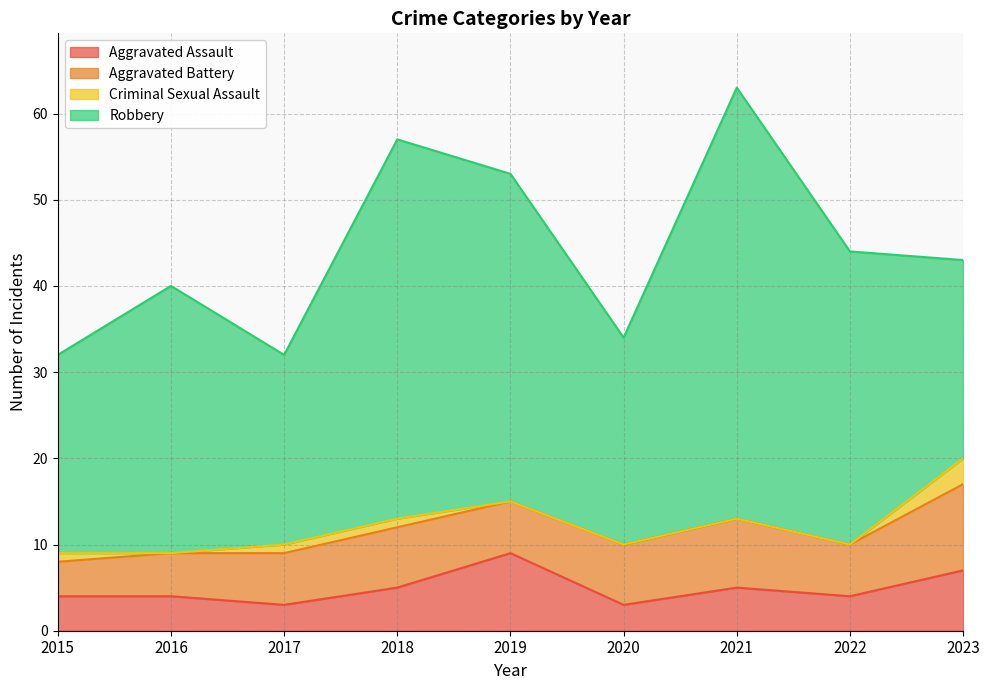

Reading left to right, extract all data points from this chart.

Aggravated Assault: 2015=4	2016=4	2017=3	2018=5	2019=9	2020=3	2021=5	2022=4	2023=7
Aggravated Battery: 2015=4	2016=5	2017=6	2018=7	2019=6	2020=7	2021=8	2022=6	2023=10
Criminal Sexual Assault: 2015=1	2016=0	2017=1	2018=1	2019=0	2020=0	2021=0	2022=0	2023=3
Robbery: 2015=23	2016=31	2017=22	2018=44	2019=38	2020=24	2021=50	2022=34	2023=23